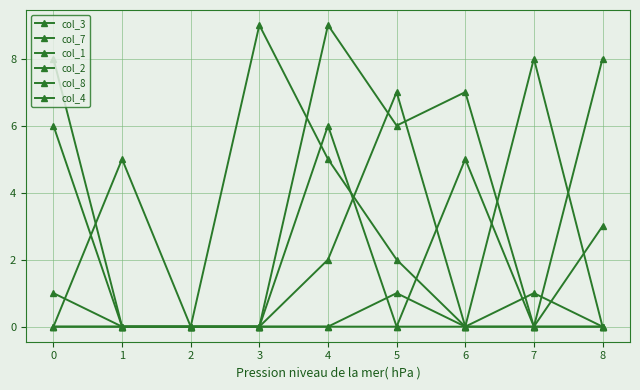

Rank the series by their maximum value, from lowest to highest.

col_1, col_2, col_8, col_4, col_3, col_7